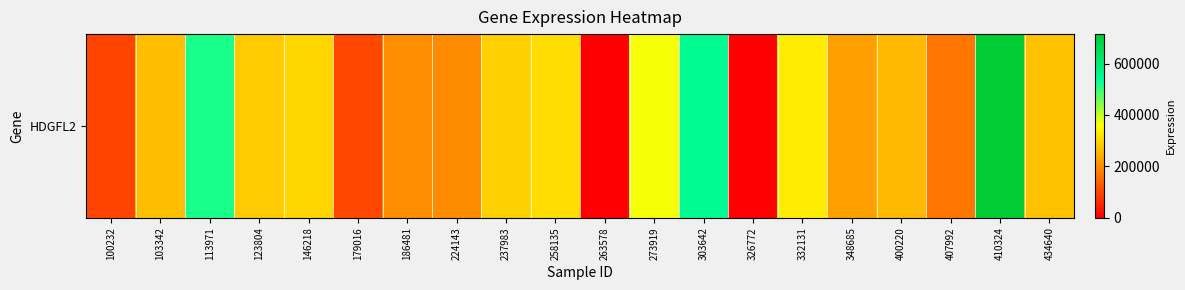

Rank the categories by value from lowest to highest.

263578, 326772, 100232, 179016, 407992, 224143, 186481, 348685, 400220, 103342, 434640, 123804, 237983, 146218, 258135, 332131, 273919, 113971, 303642, 410324